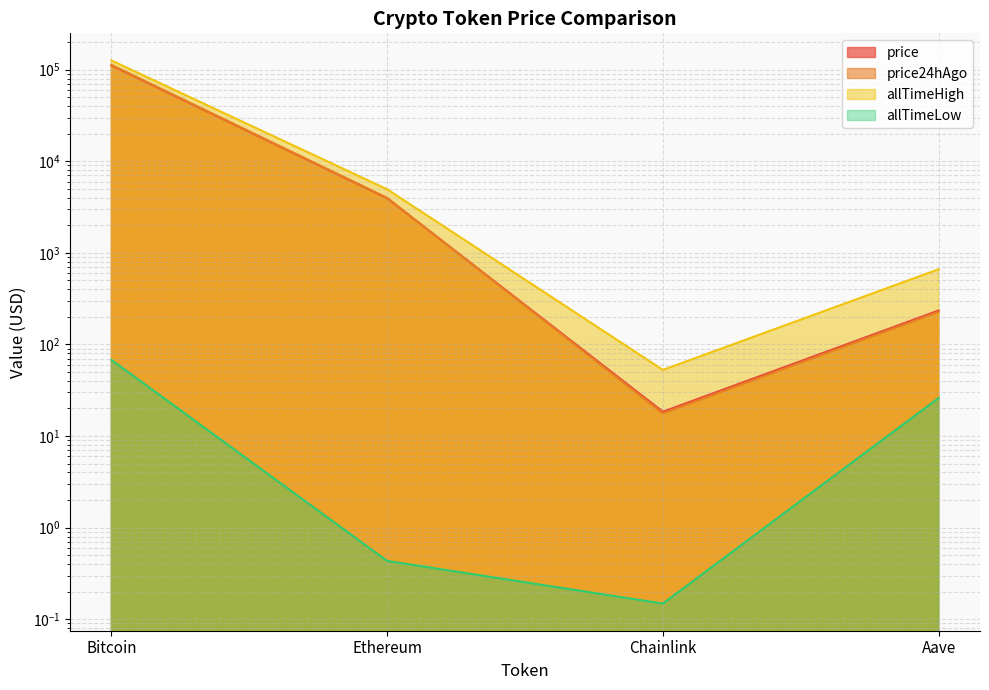

True or false: allTimeHigh and allTimeLow intersect in this chart.

False